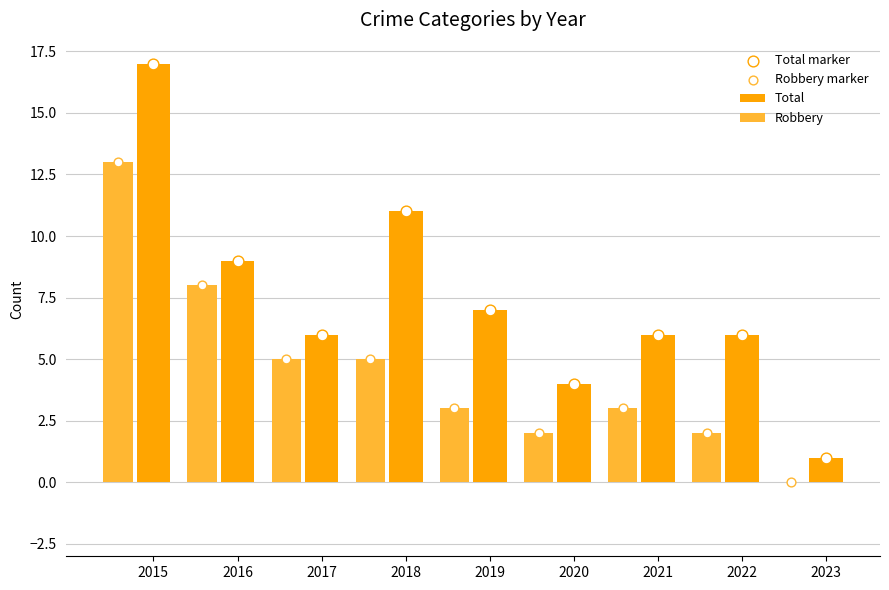

Which series contains the highest Y value?

Total